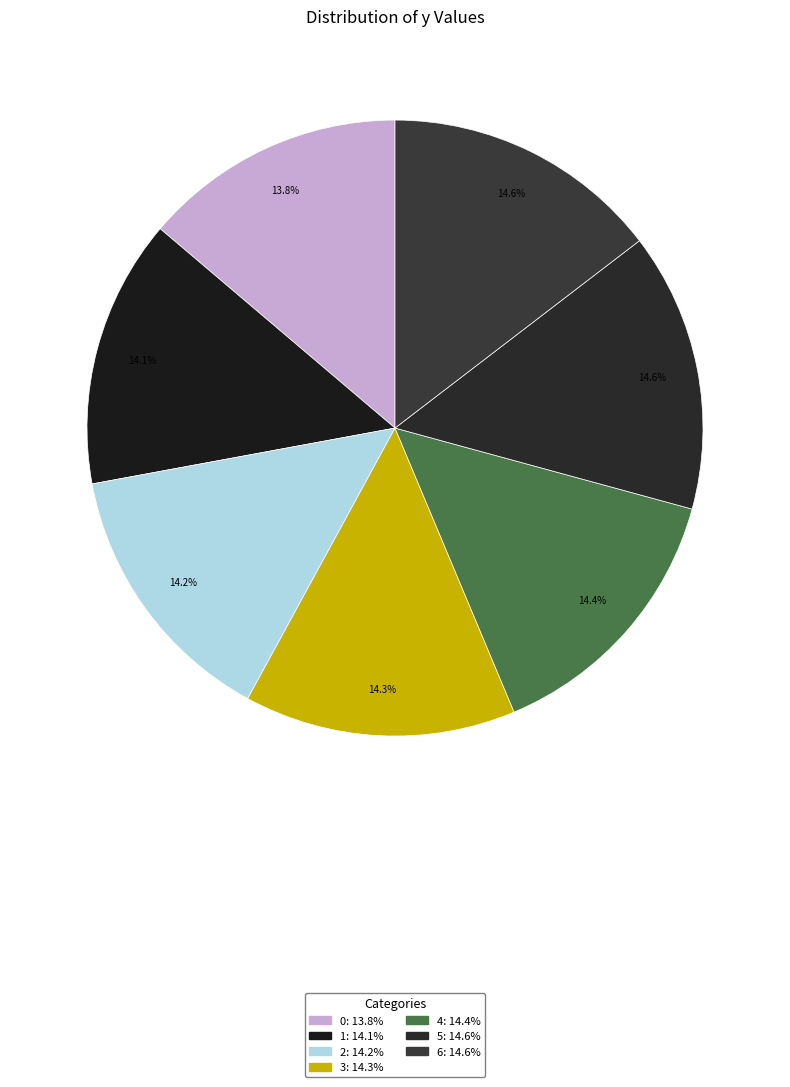

Between 2 and 0, which is larger?

2